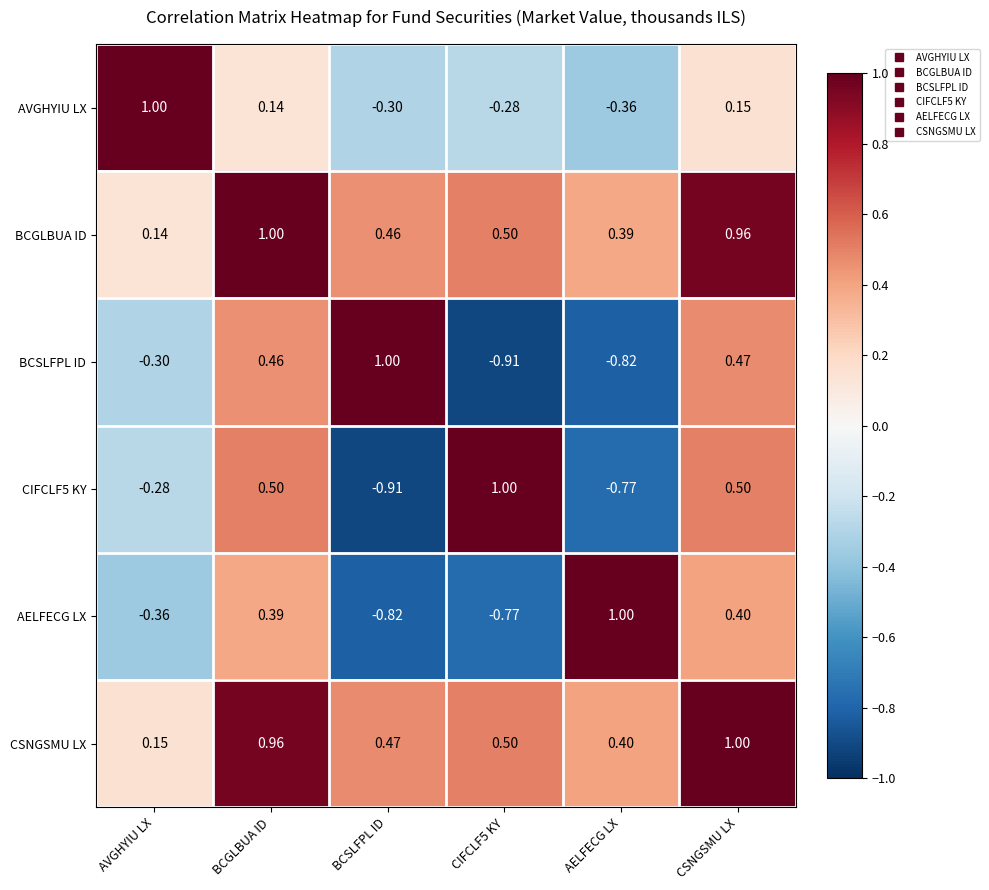

At which category is the sum across all series the highest?

CSNGSMU LX